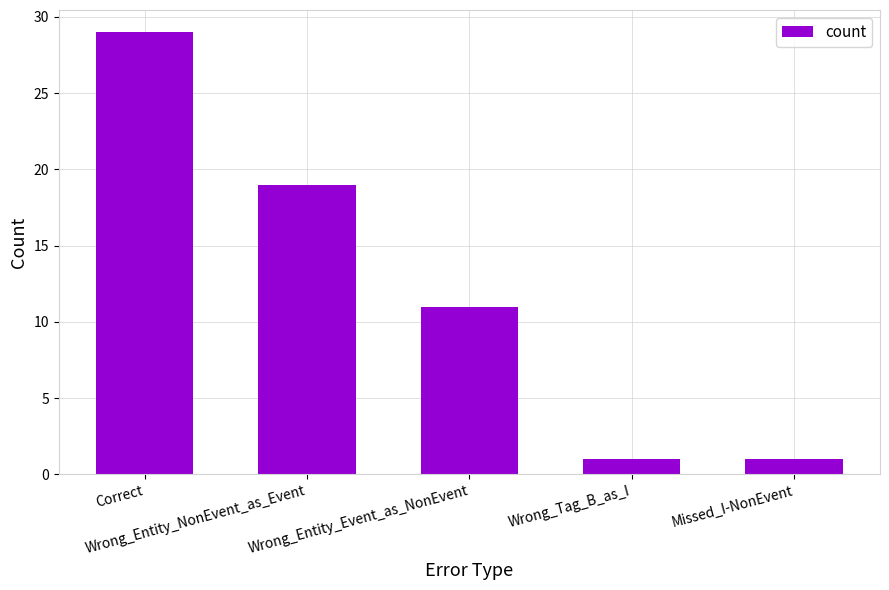

What is the value of the 4th bar from the left?

1